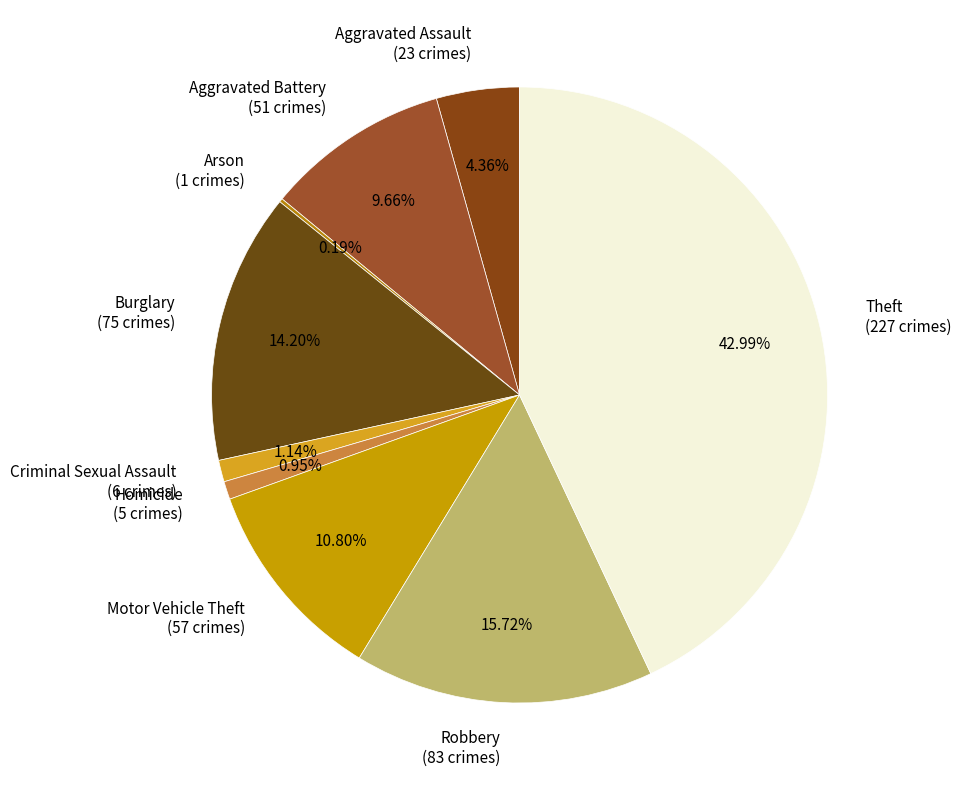

How much of the chart is everything except Robbery?

84.3%